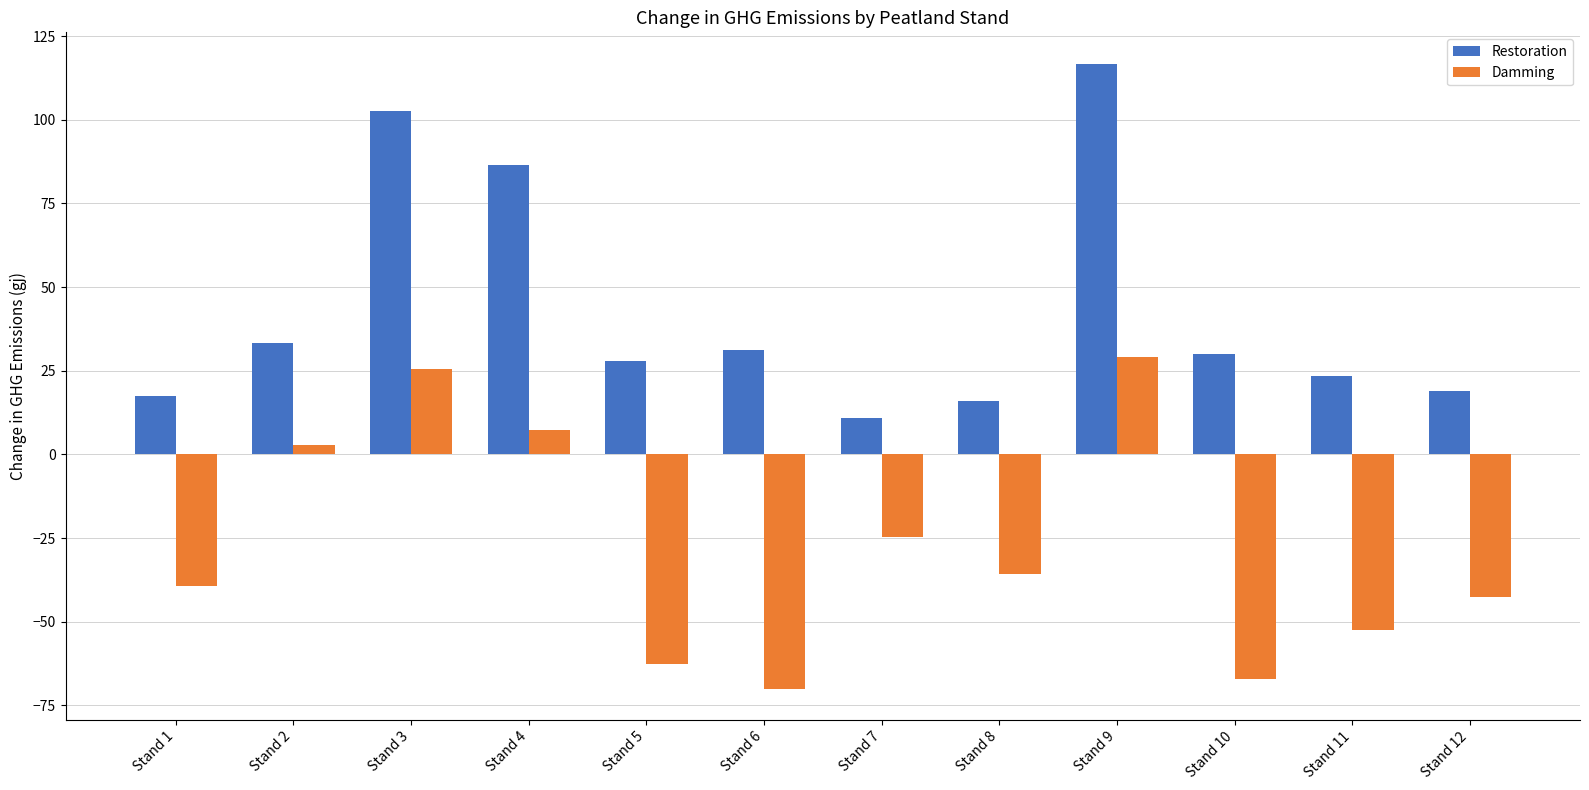

What is the difference between the Restoration values at Stand 6 and Stand 7?

20.2